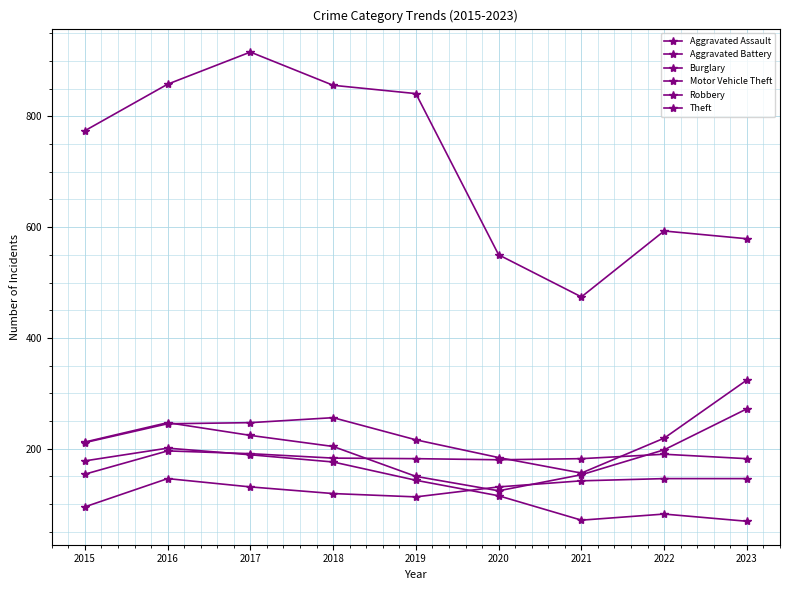

Reading right to left, what are all the values shown in this chart?

Aggravated Assault: 146	146	142	131	113	119	131	146	95
Aggravated Battery: 182	190	182	180	182	183	191	196	154
Burglary: 69	82	71	115	143	176	189	201	178
Motor Vehicle Theft: 324	219	156	184	216	256	247	245	211
Robbery: 272	198	153	124	150	204	224	247	212
Theft: 579	593	474	550	841	856	916	858	774